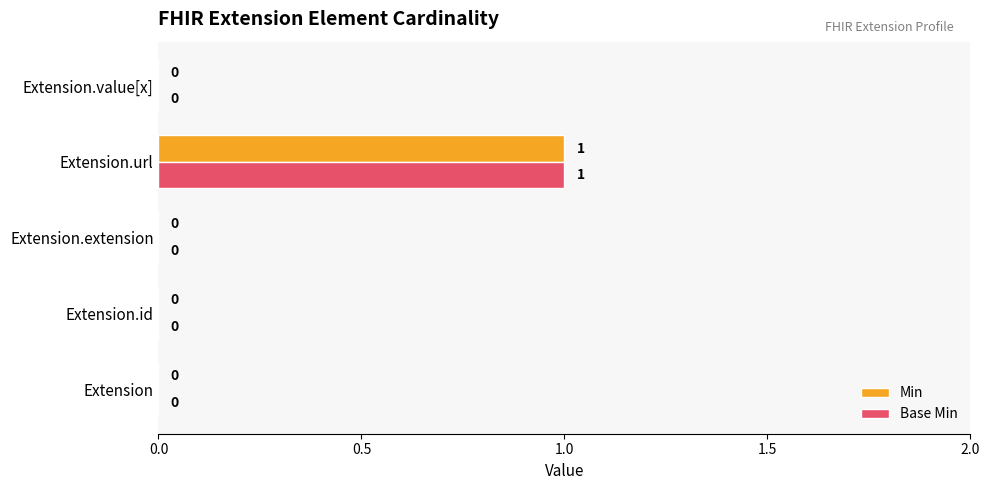

What are all the series names shown in the legend?

Min, Base Min